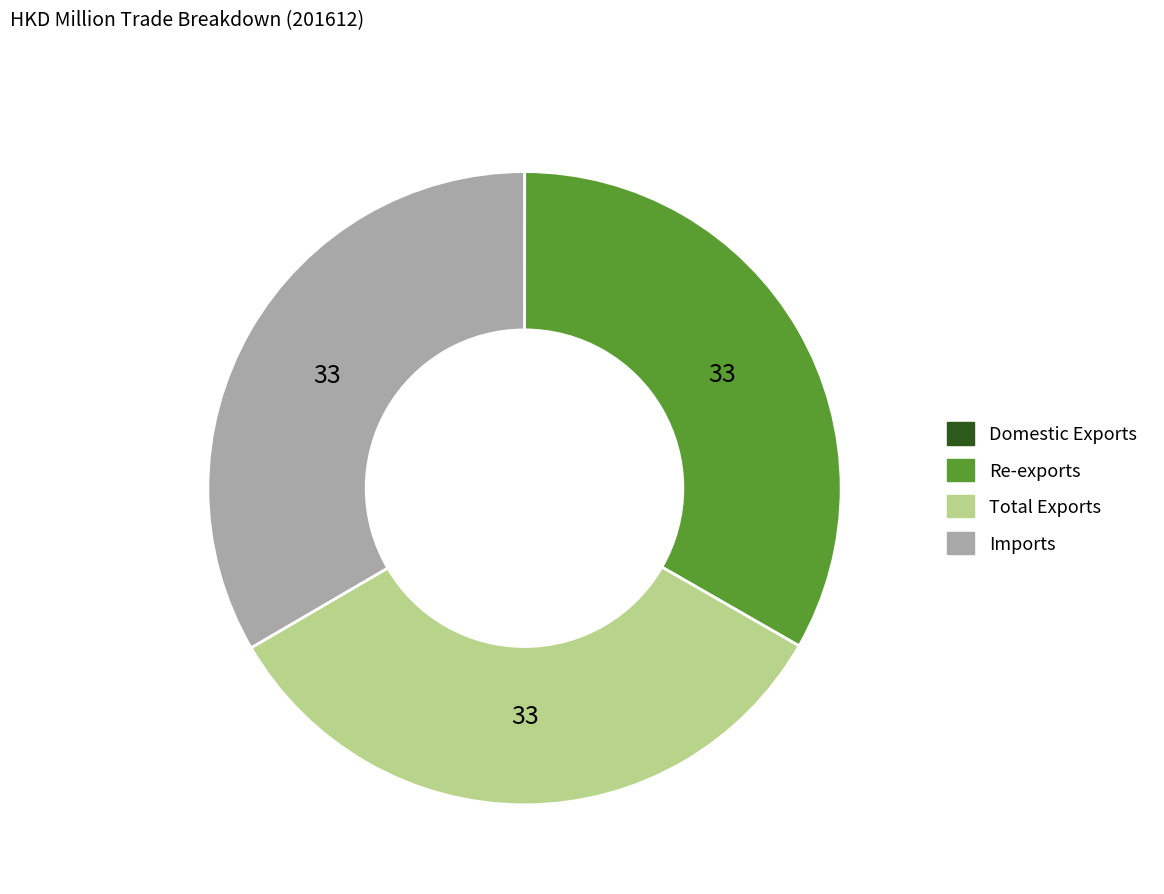

What is the ratio of the value at Imports to the value at Total Exports?

1.0